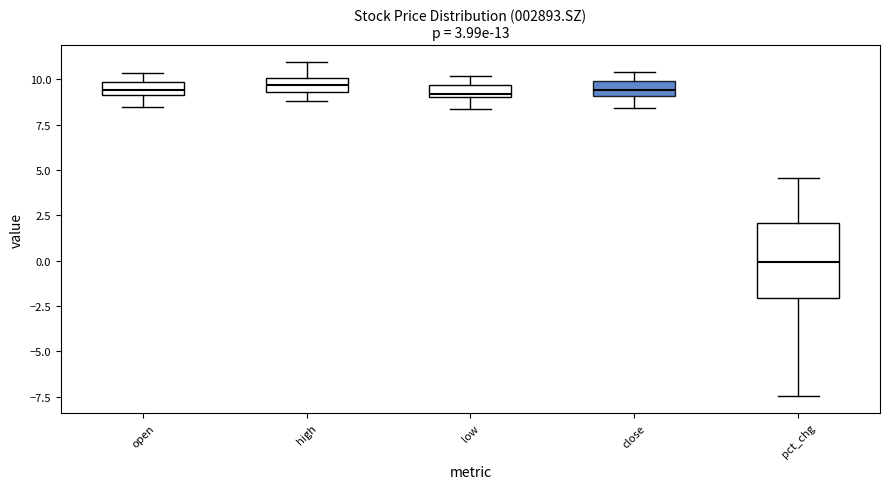

Which box's median line is the lowest?

pct_chg